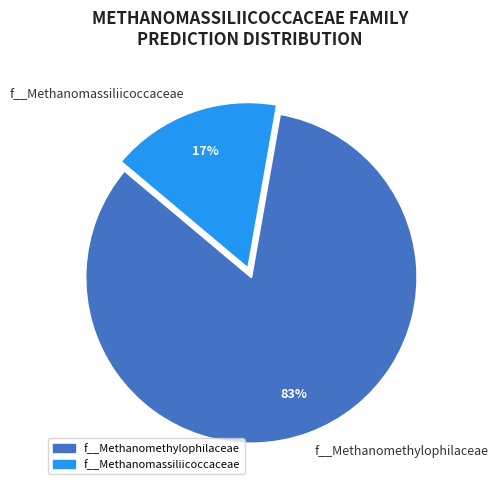

What is the smallest slice in the pie chart?

f__Methanomassiliicoccaceae